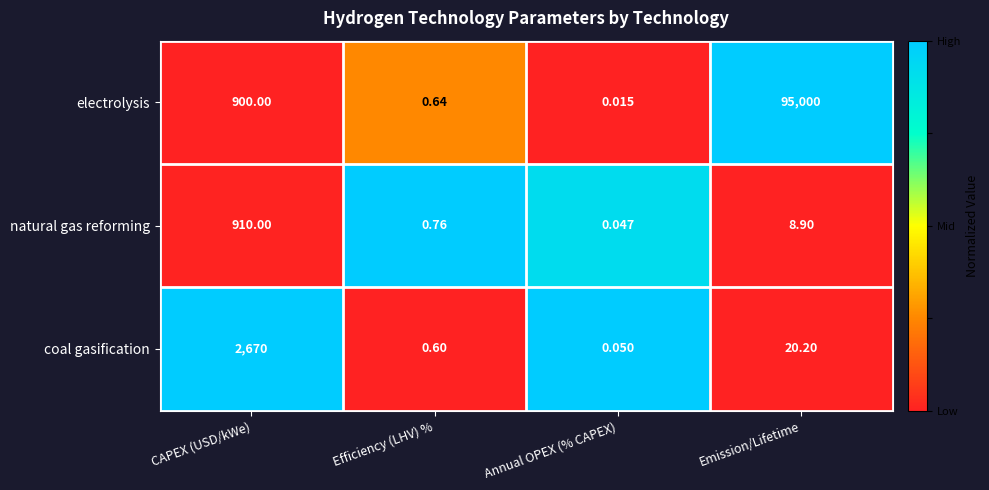

Rank the series by their maximum value, from highest to lowest.

electrolysis, coal gasification, natural gas reforming